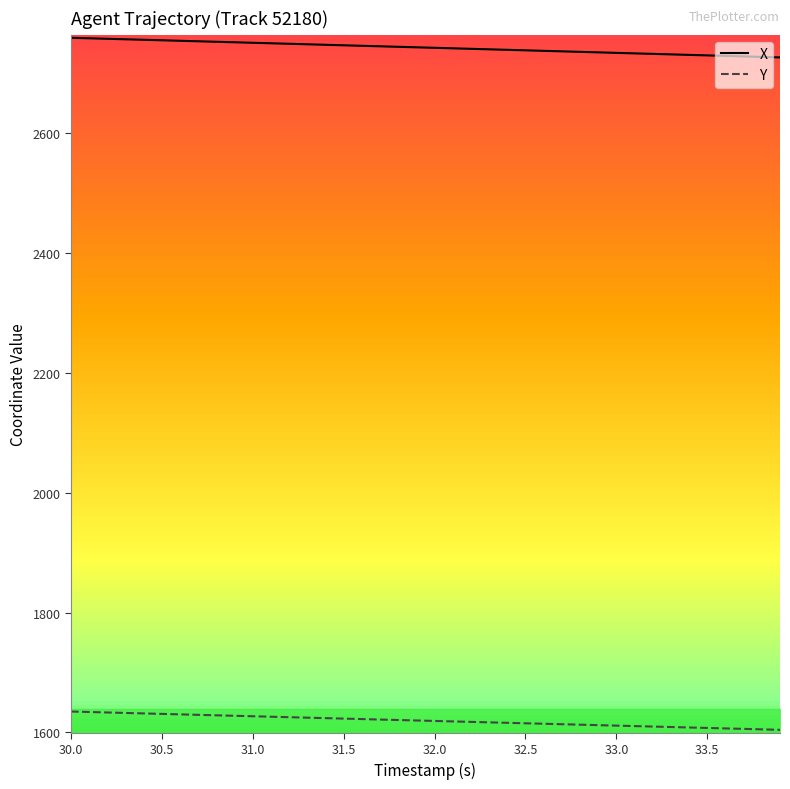

True or false: X has a value of 2734.1 at 33.0.

True